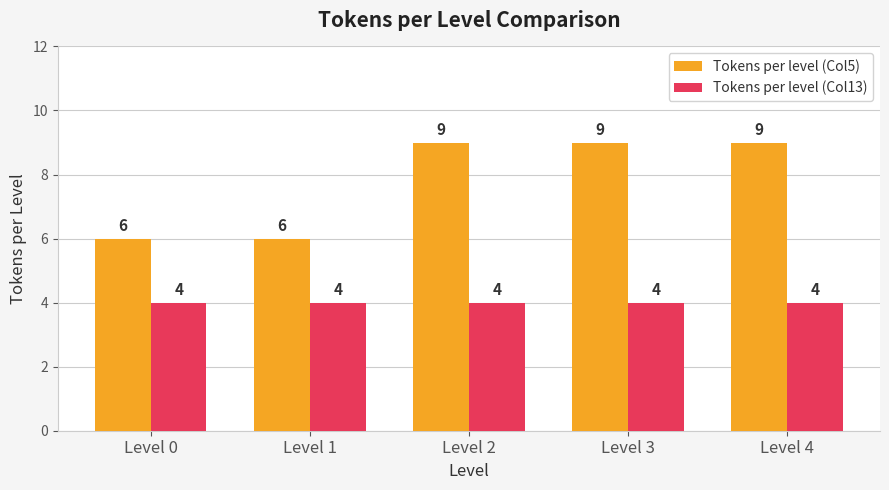

What is the total value across all series at Level 4?

13